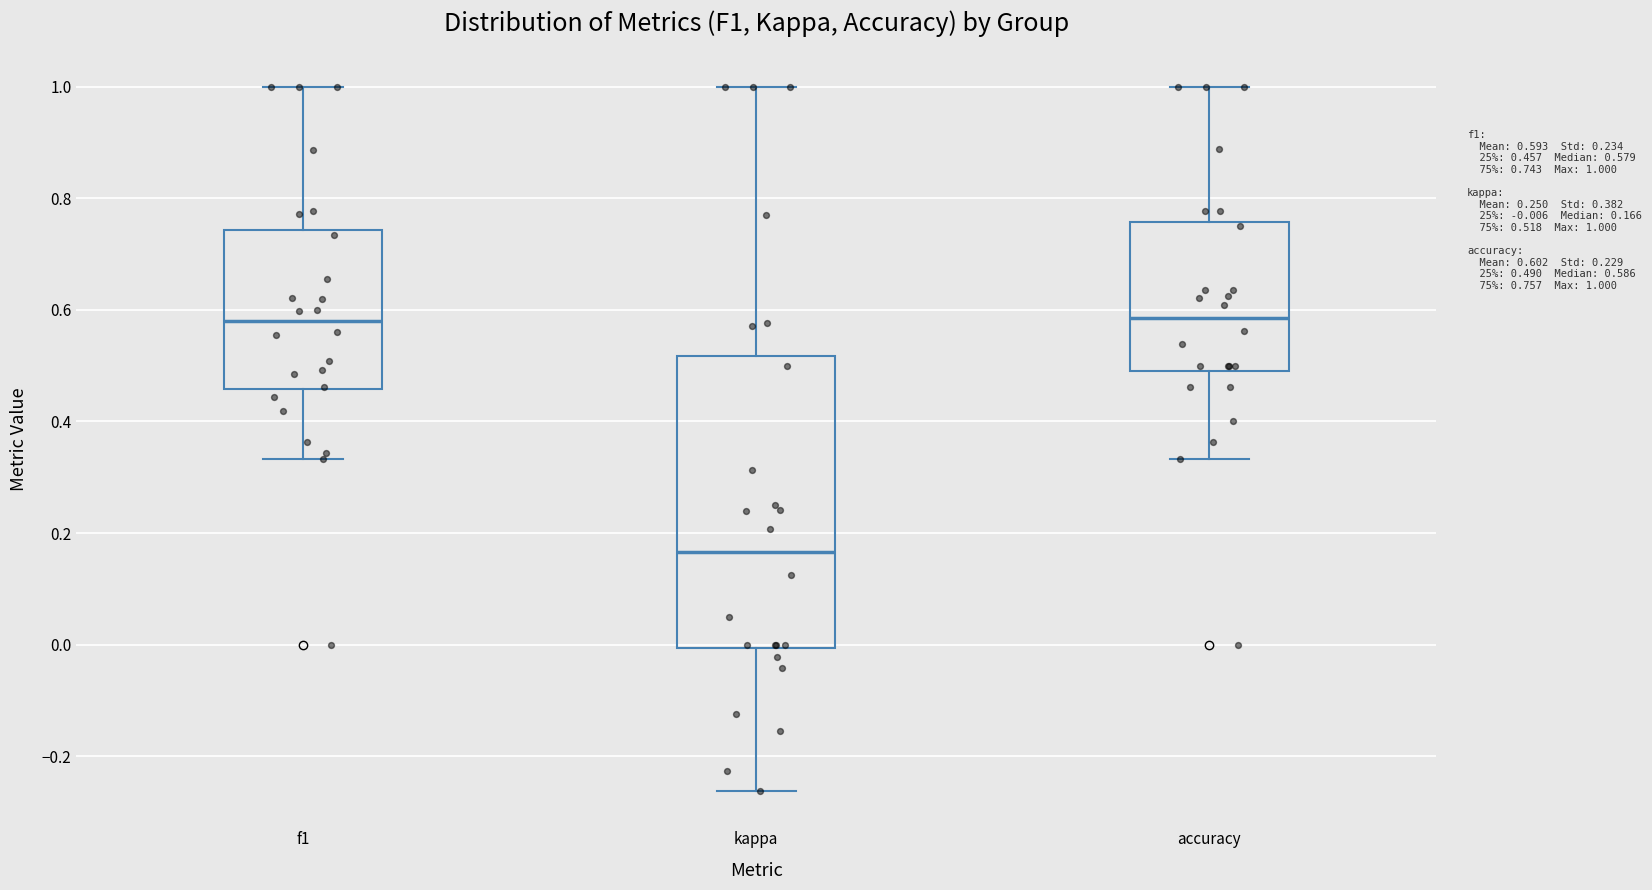

Which box is the tallest, from its lower edge to its upper edge?

kappa